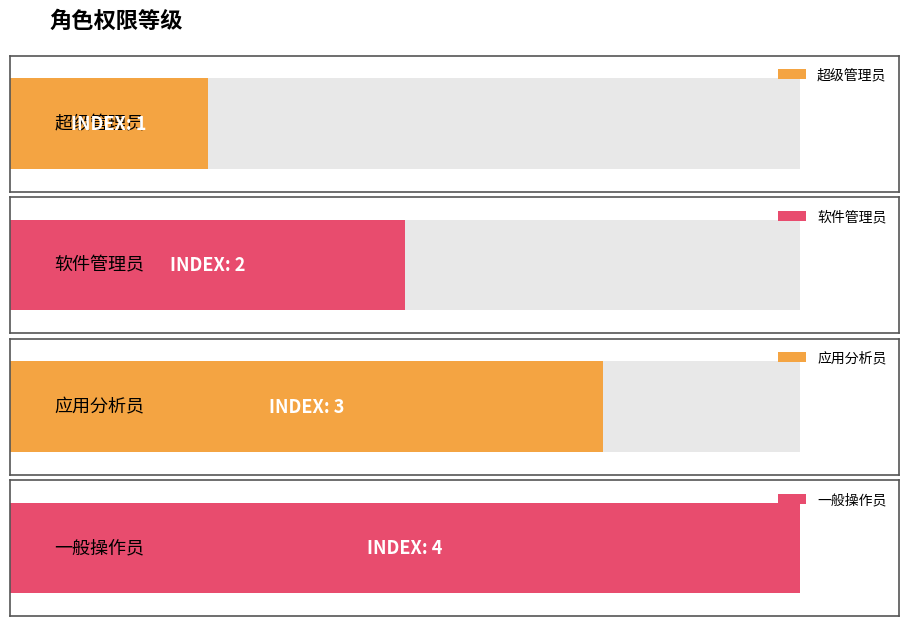

What is the difference between the maximum and second lowest values?

2